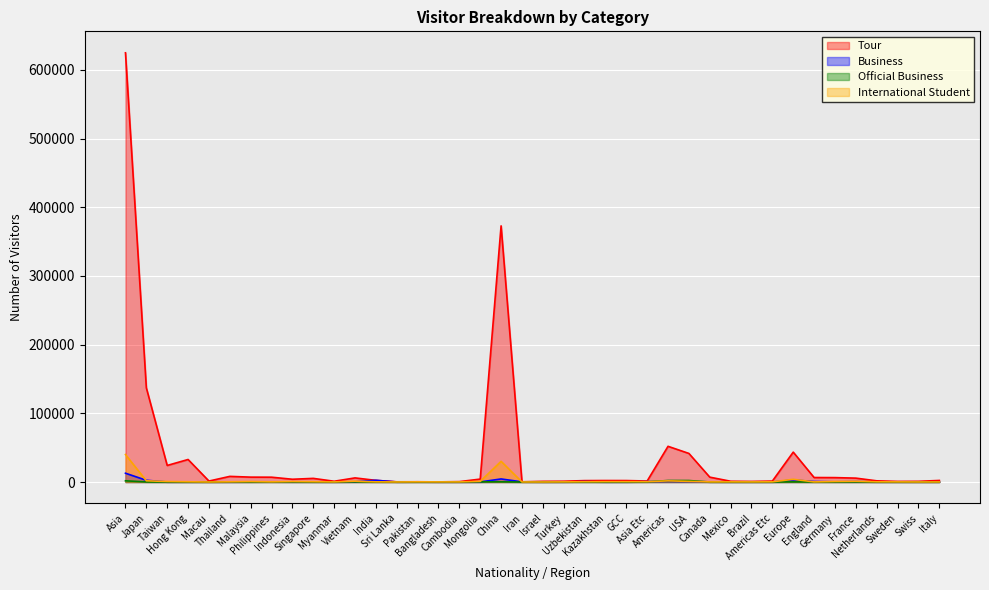

What is the difference between the highest and lowest values at Vietnam?

5786